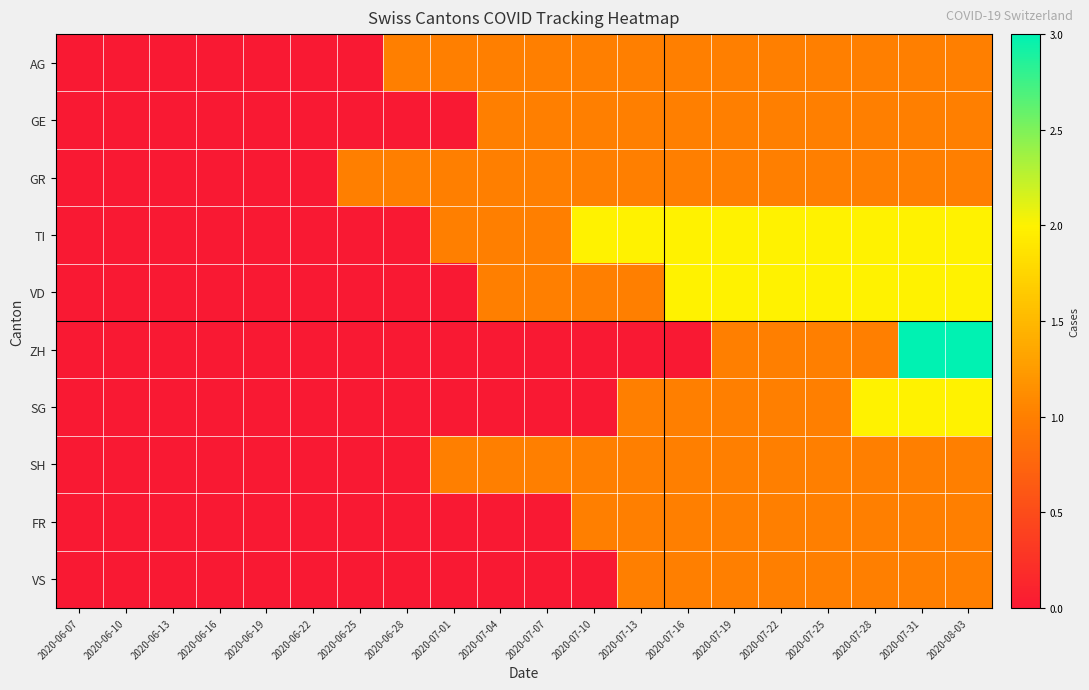

Which series changed the most between 2020-06-22 and 2020-07-31?

ZH